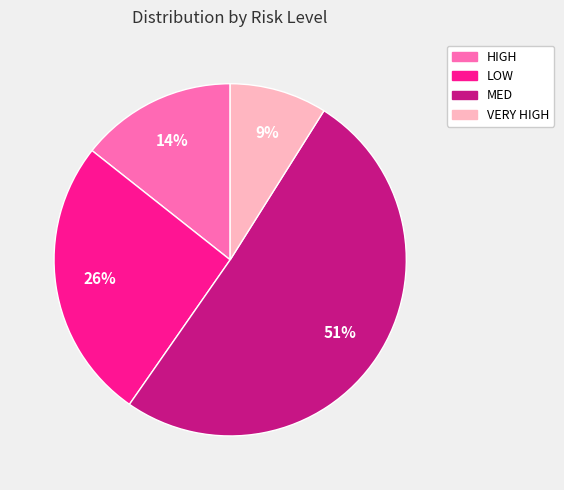

The MED slice represents 61% of the pie. True or false?

False